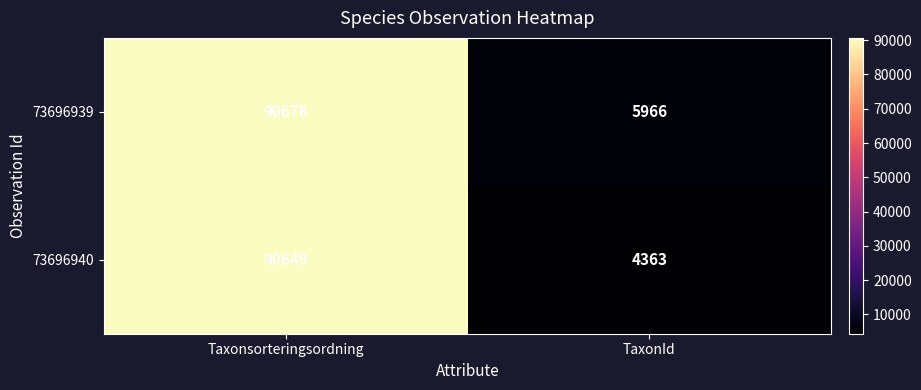

What is the spread (max minus min) of values at Taxonsorteringsordning?

27